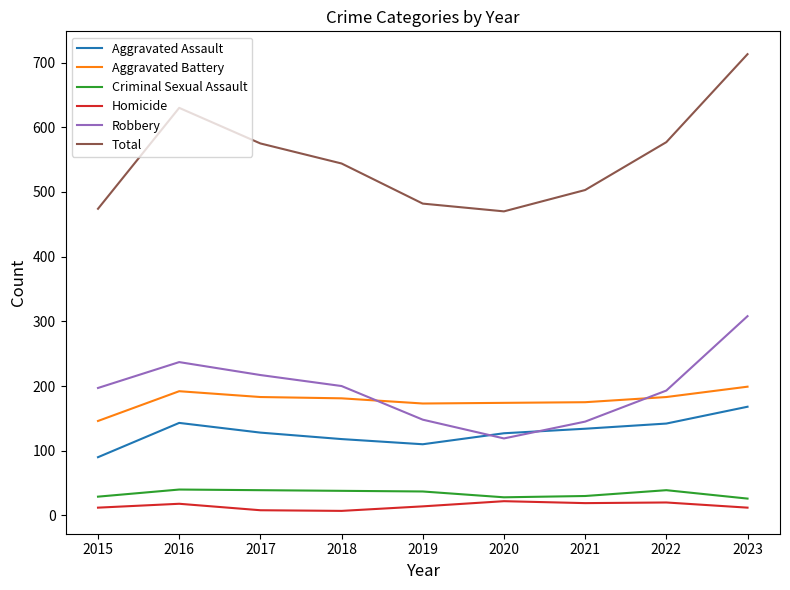

How many interior local valleys does the Robbery series have?

1